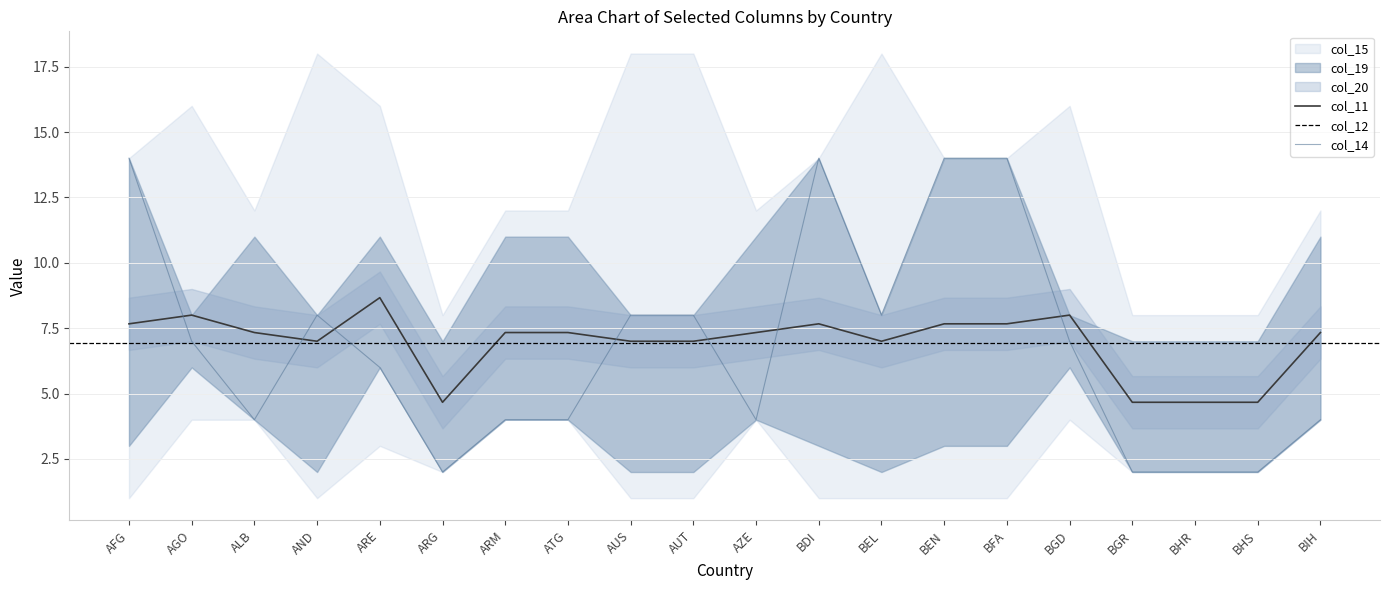

True or false: col_19 and col_12 intersect in this chart.

True